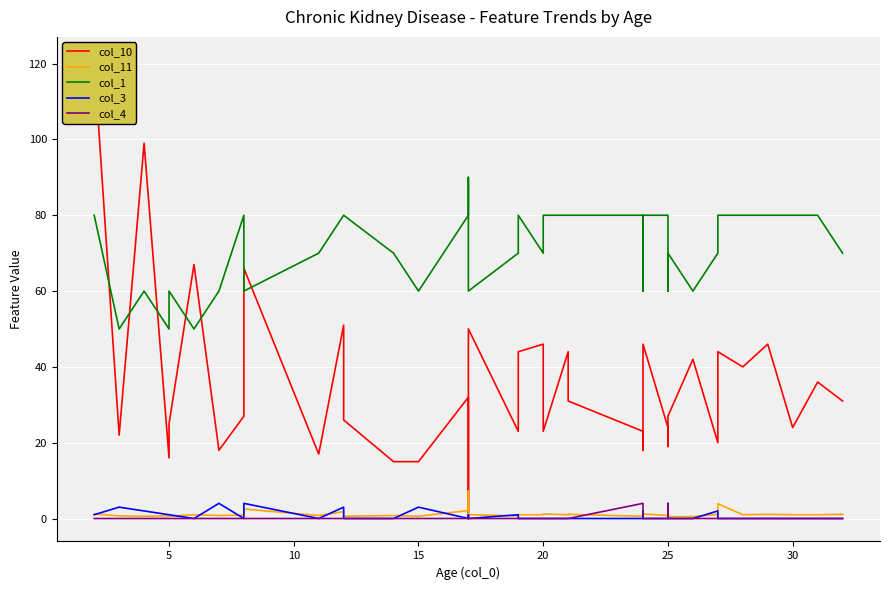

At how many categories does at least one series exceed 36?

39